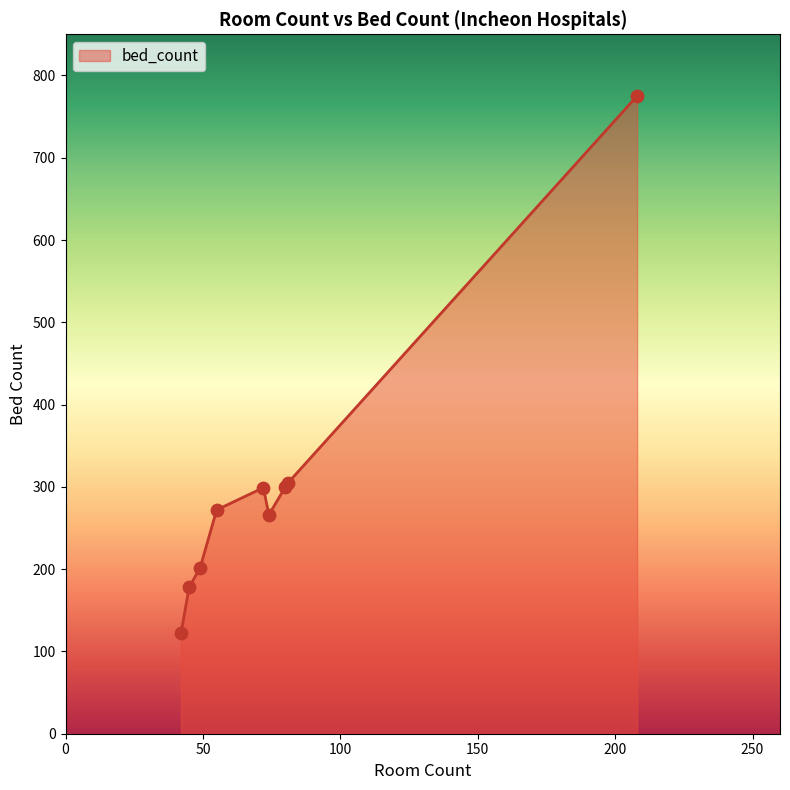

What is the minimum value shown in the chart?

122